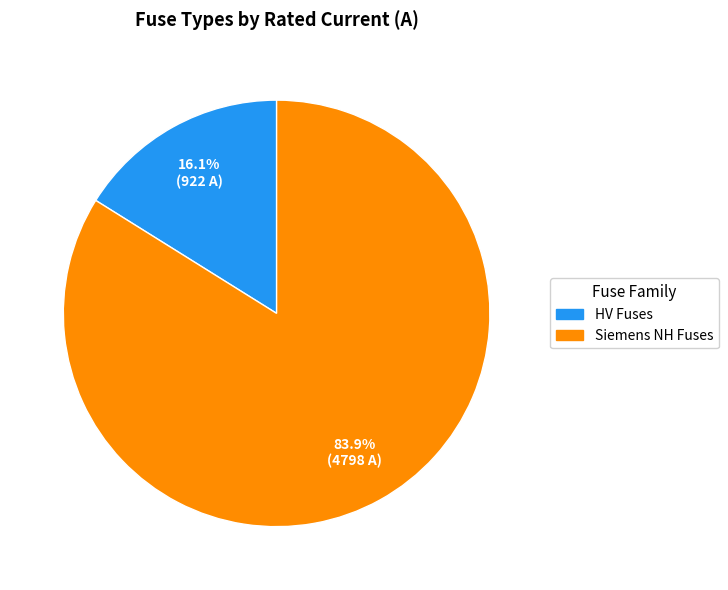

Does any single category account for the majority?

Yes